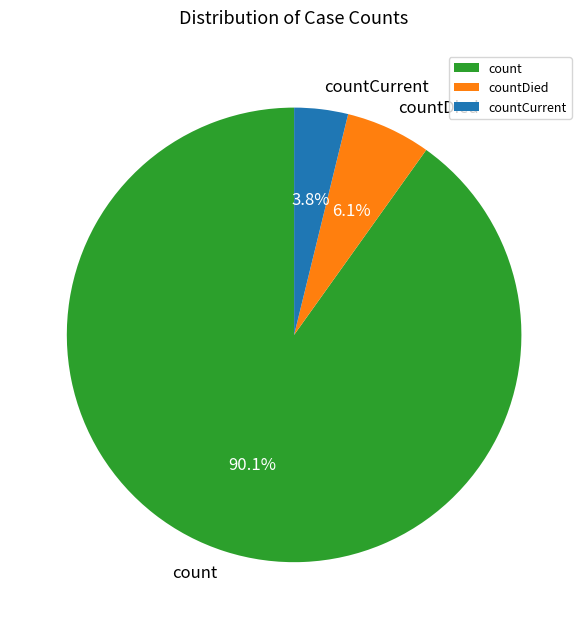

Rank the categories by value from lowest to highest.

countCurrent, countDied, count